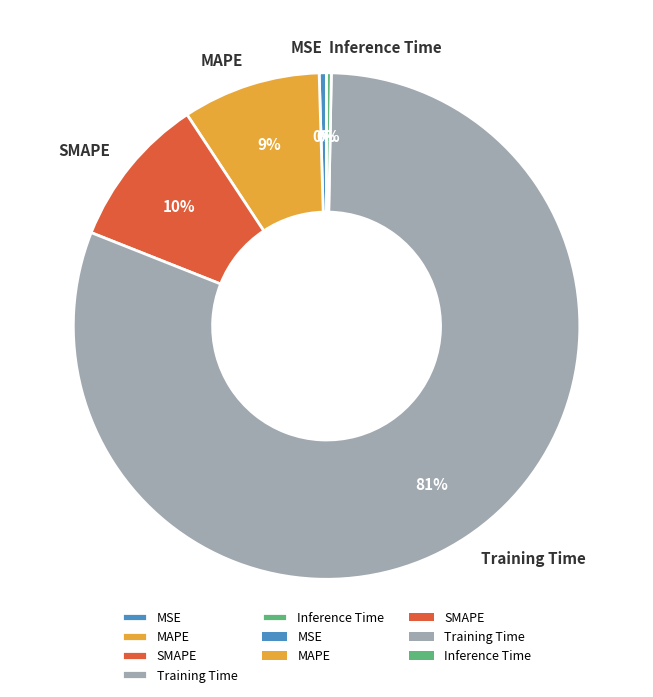

To the nearest percent, what is the combined percentage of MSE and MAPE?

9%